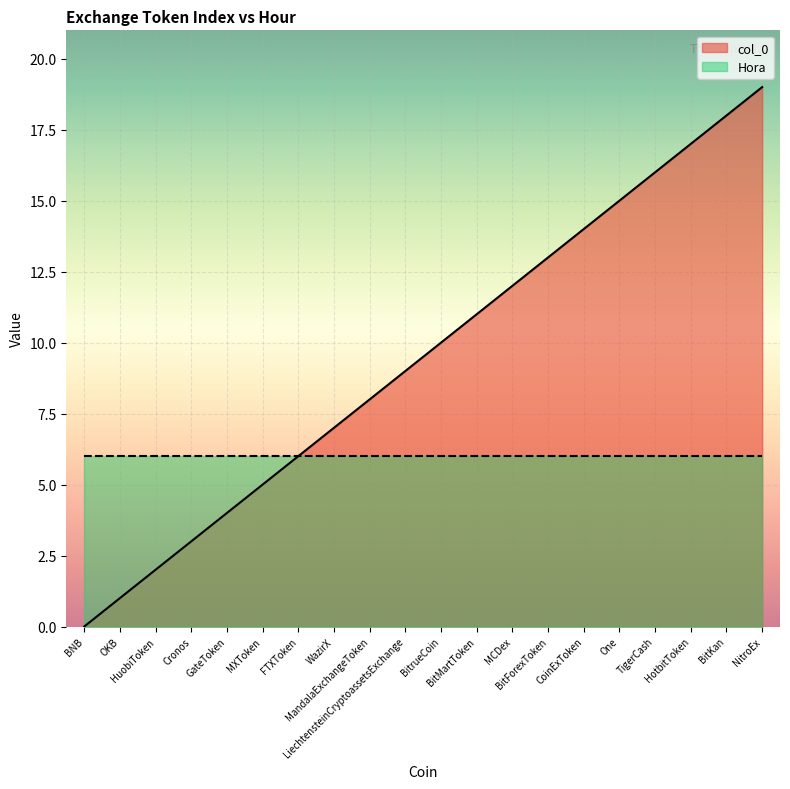

Approximately how many times larger is the value at BitKan compared to NitroEx?

0.9